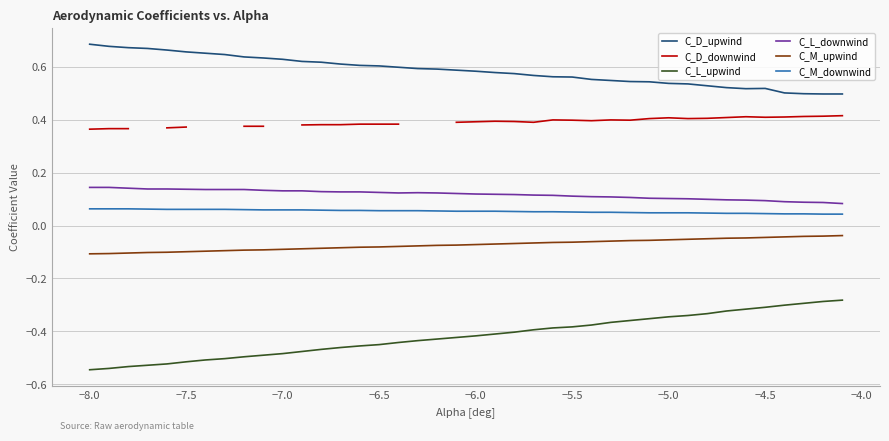

True or false: C_M_upwind and C_L_downwind cross at least once.

False